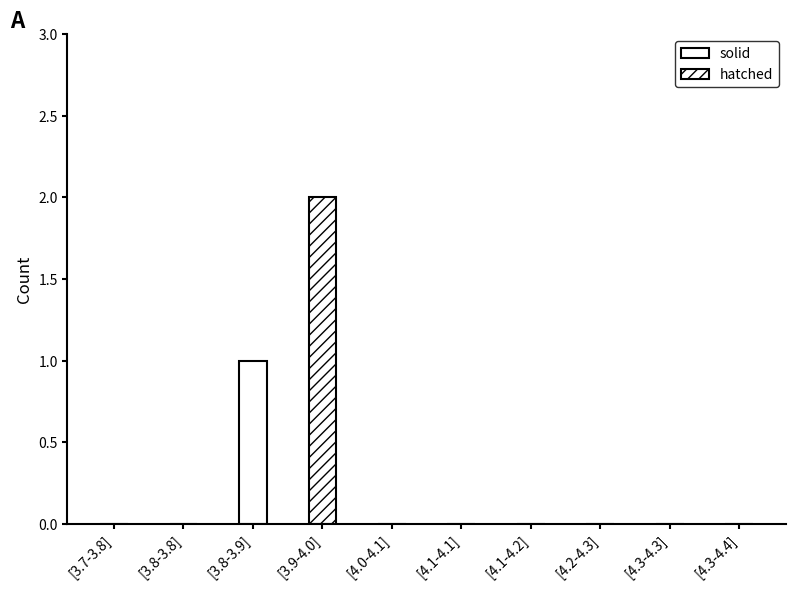

What is the sum of the values at [3.9-4.0] and [4.1-4.1]?

2